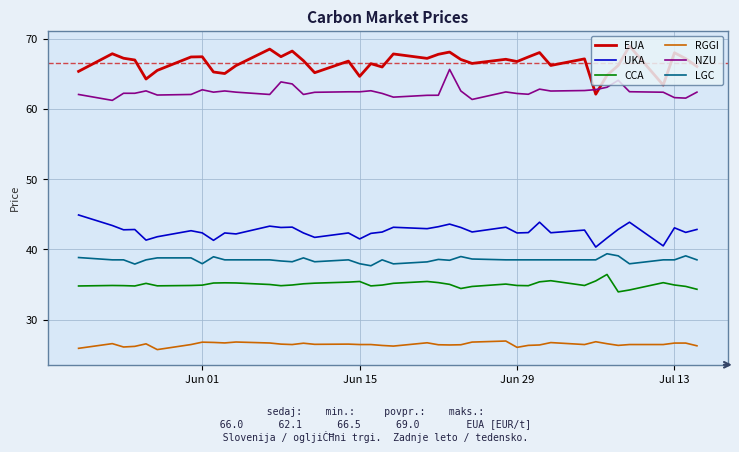

Which series has the largest range (max minus min)?

EUA